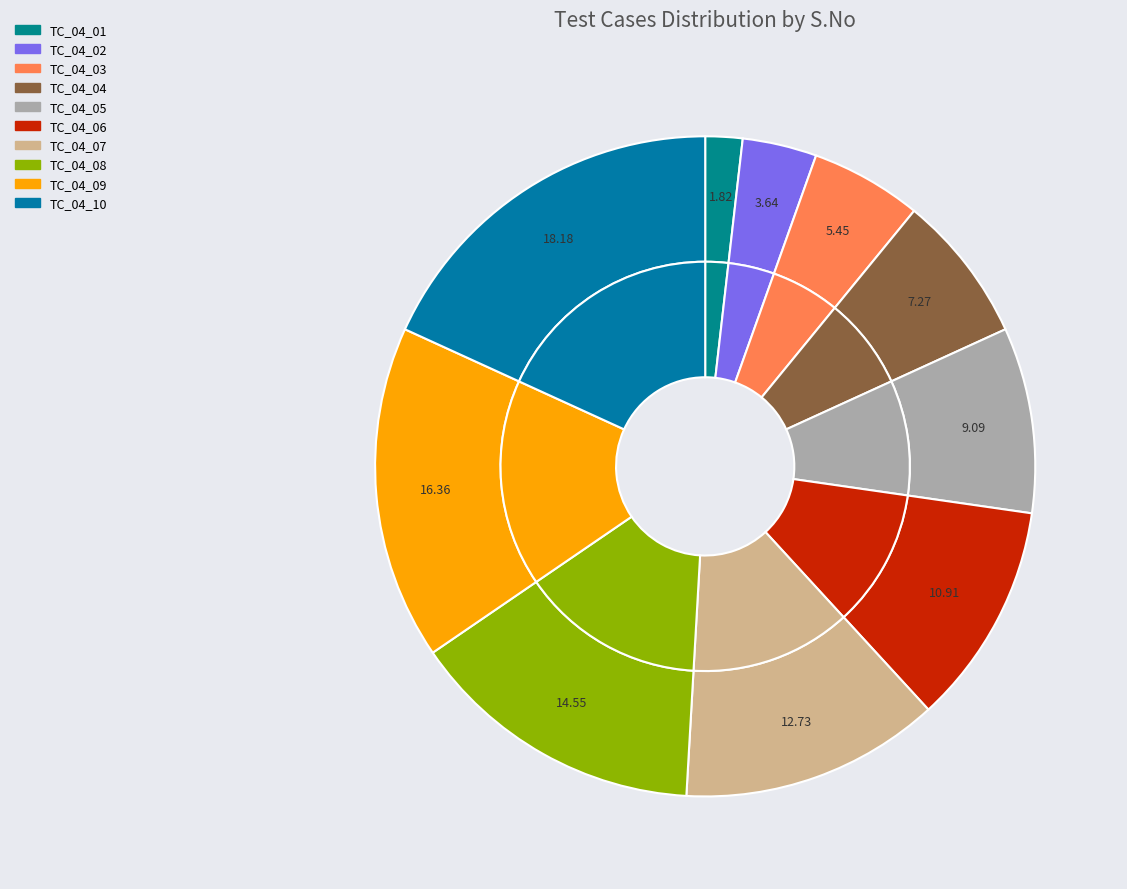

What is the ratio of the value at TC_04_01 to the value at TC_04_07?

0.1